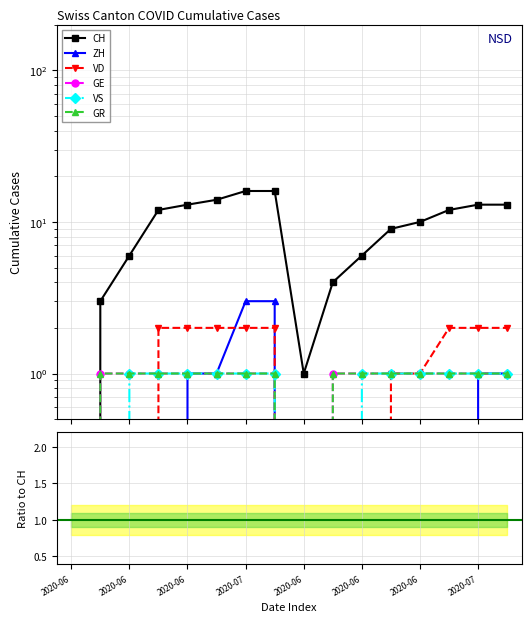

Count the number of categories in the chart.

16